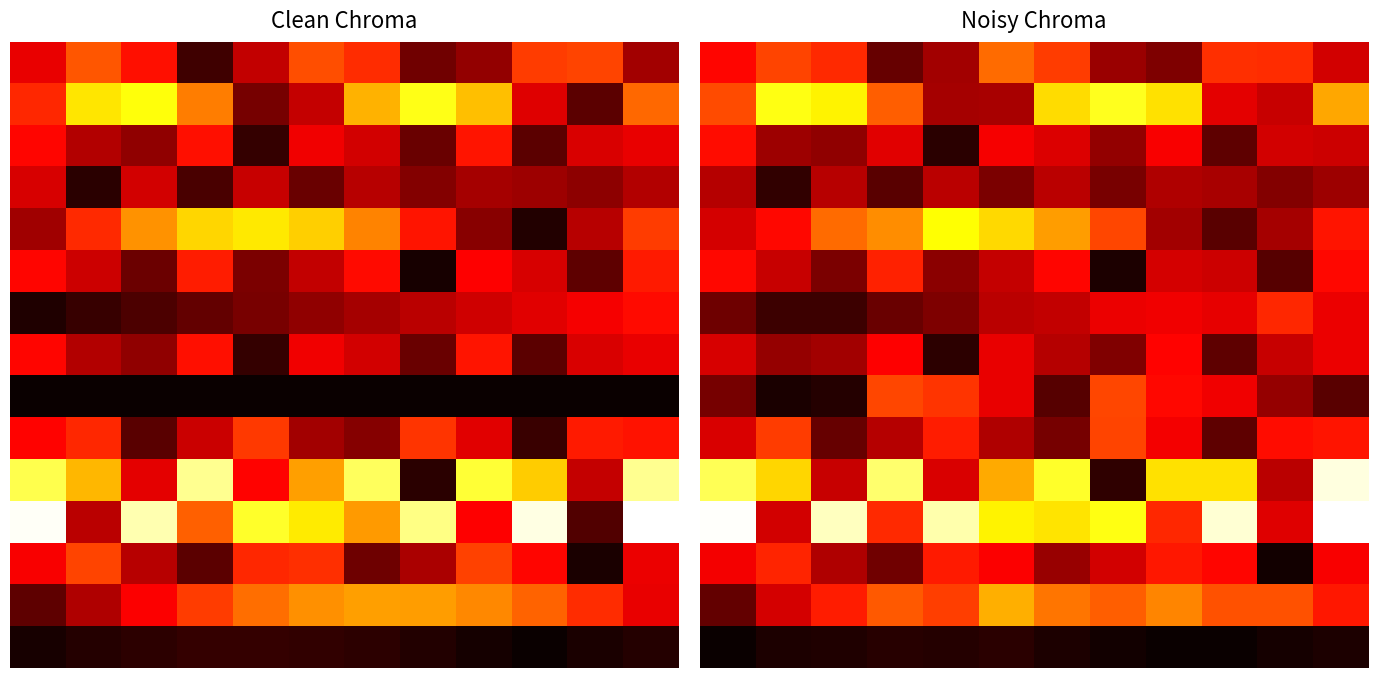

What is the greatest value displayed?

0.6